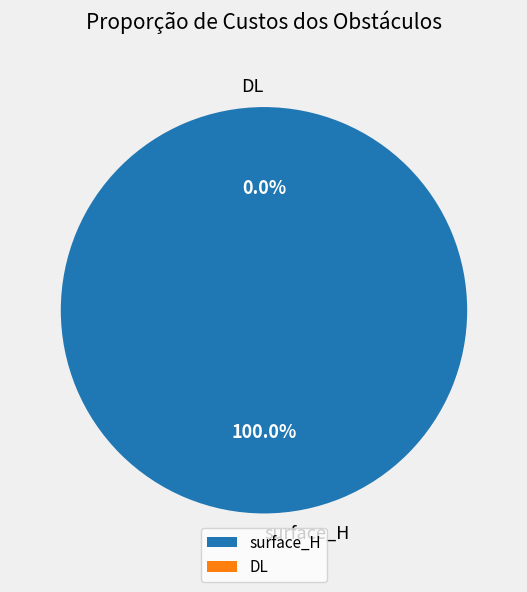

To the nearest percent, what is the average slice percentage?

50%